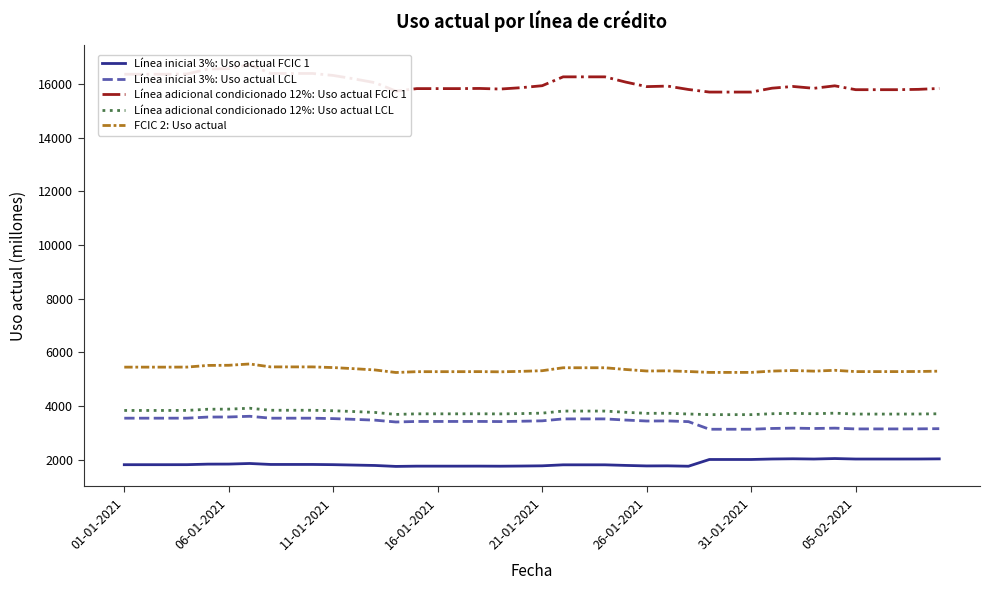

True or false: Línea adicional condicionado 12%: Uso actual LCL and FCIC 2: Uso actual intersect in this chart.

False